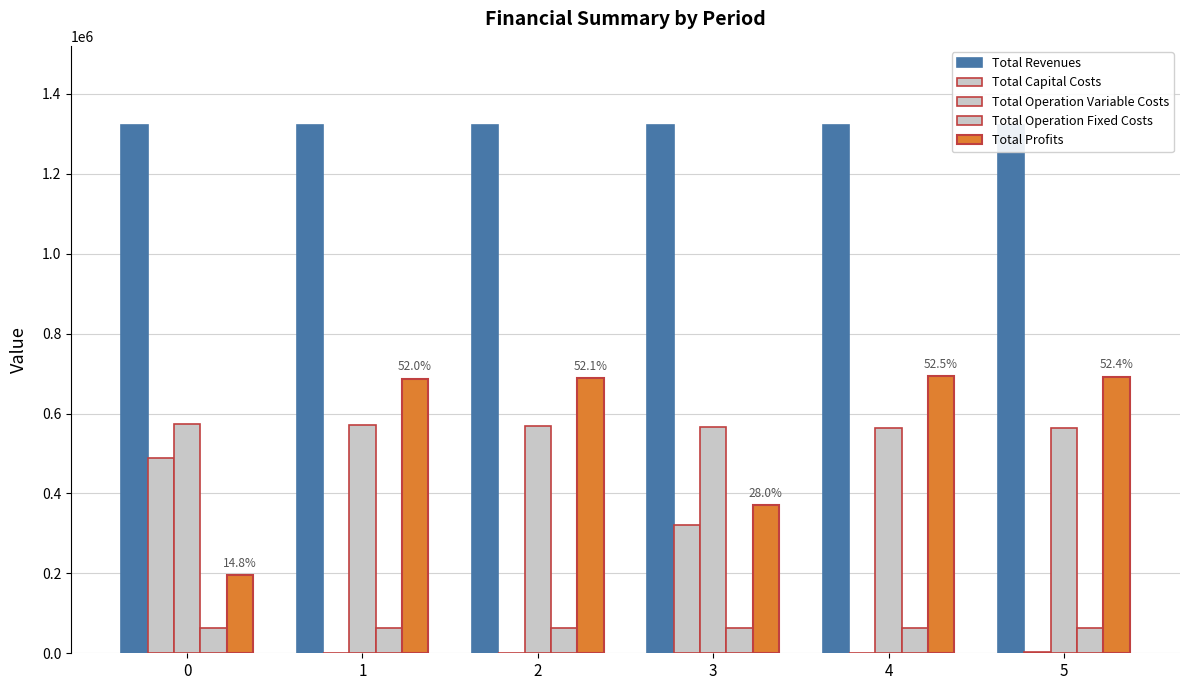

Read the Total Operation Variable Costs value at 1.

571294.2